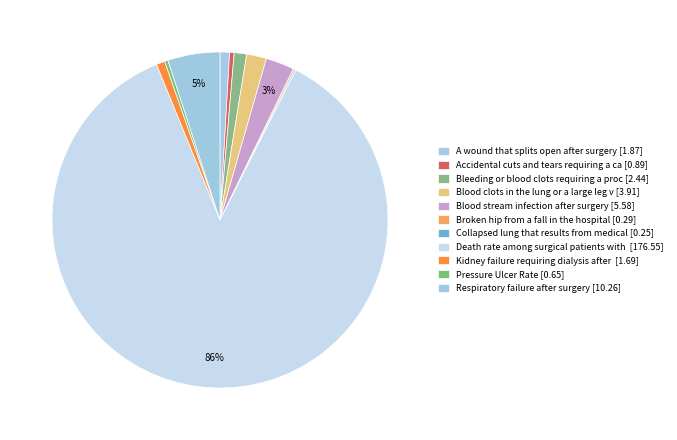

Does any single category account for the majority?

Yes